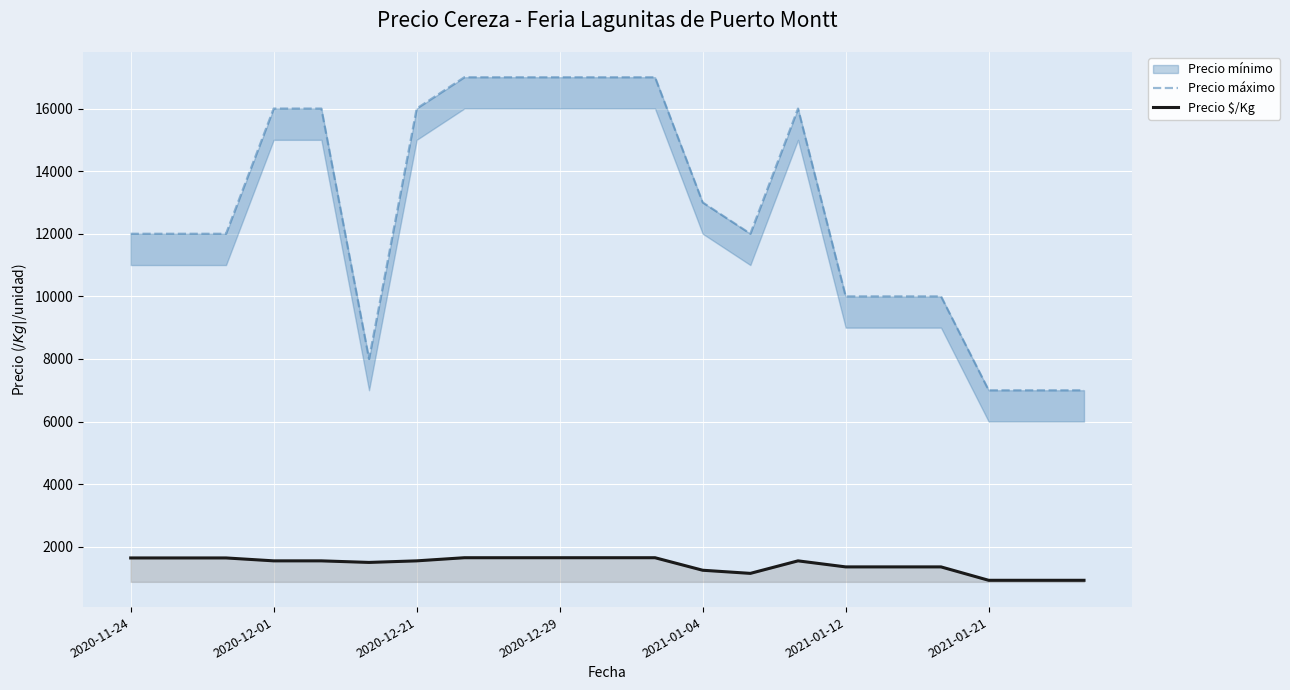

True or false: Precio máximo and Precio $/Kg intersect in this chart.

False